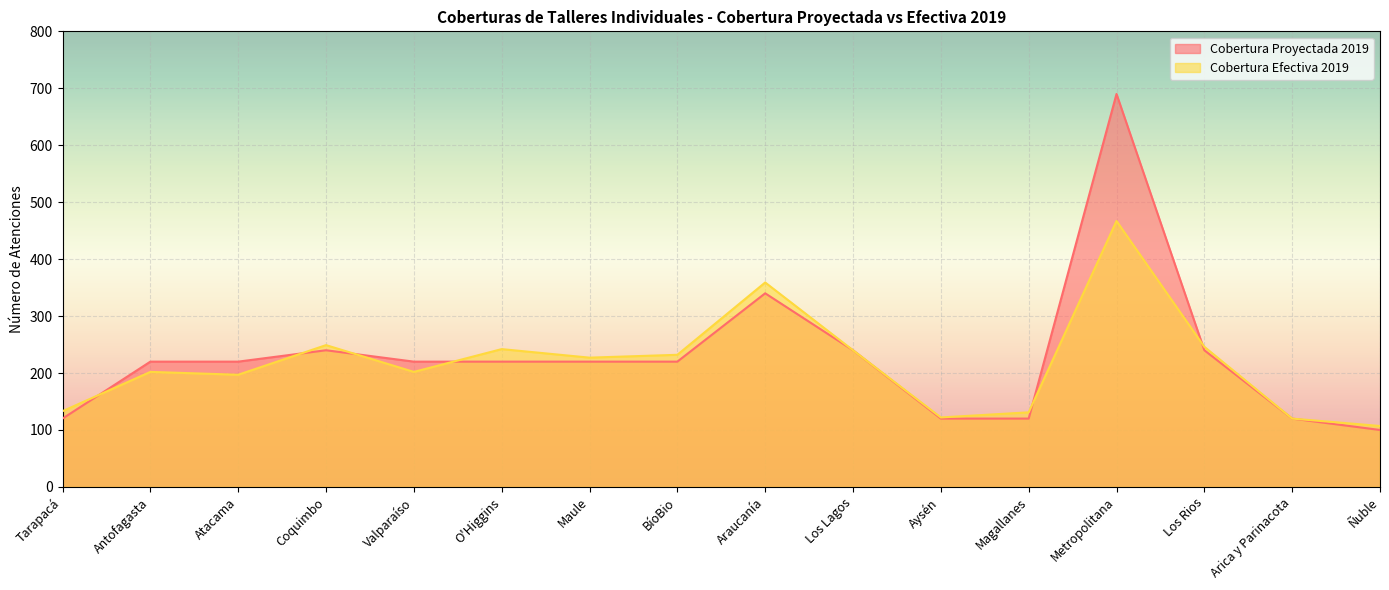

How many lines are shown in the chart?

2